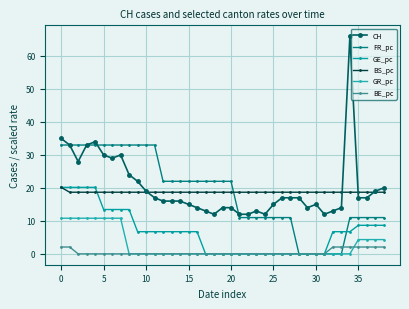

What is the difference between the maximum and minimum values in the BE_pc series?

2.1